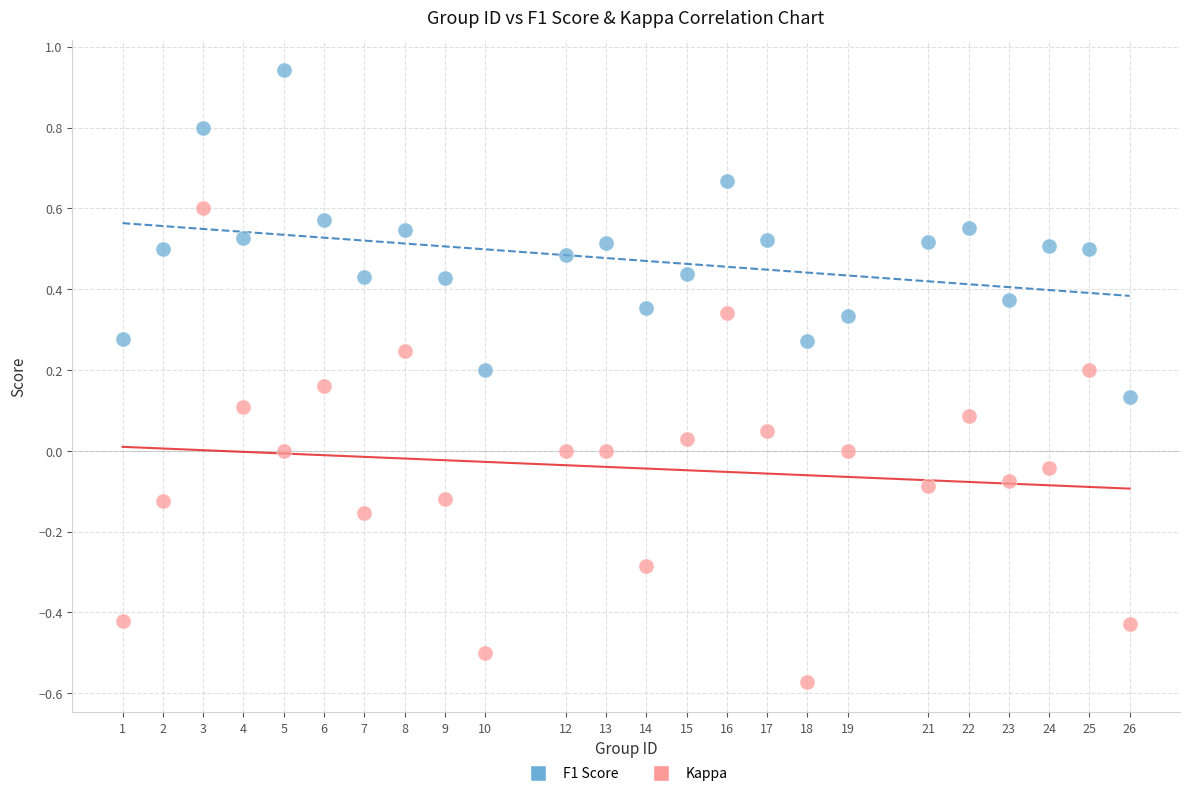

Across all data points, what is the range of X values (max minus min)?

25.0